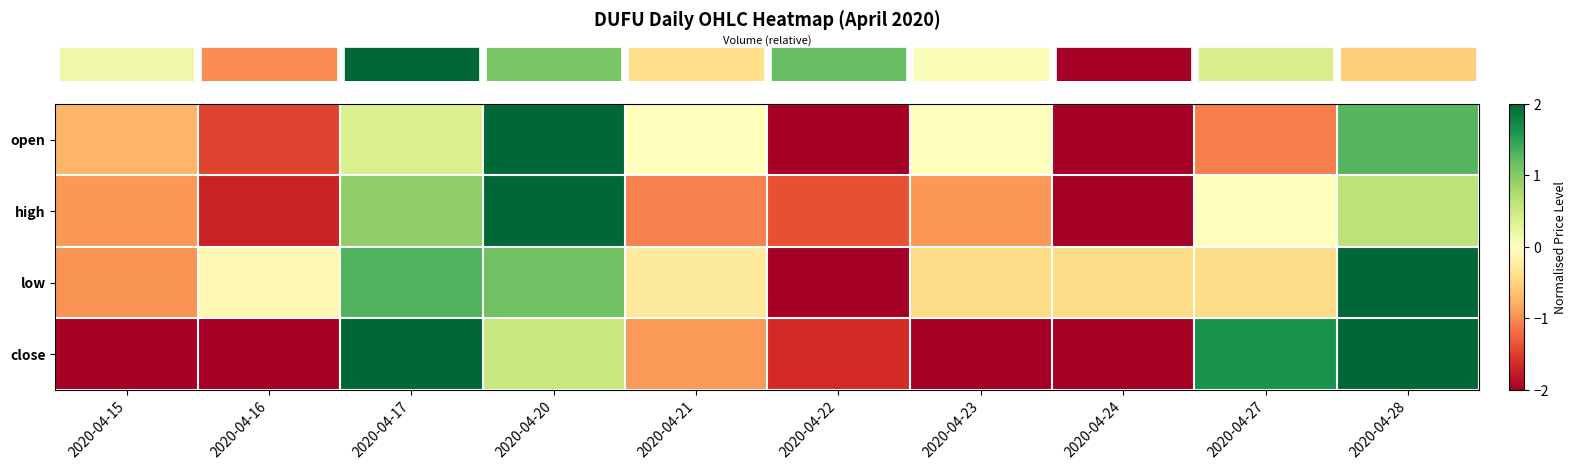

Which series has the widest spread of values?

row_0